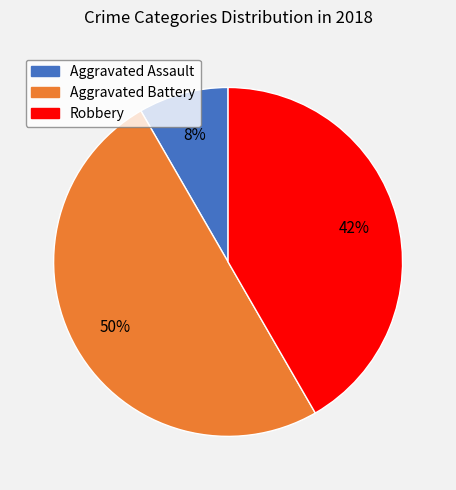

To the nearest percent, what is the difference between the largest and smallest slice percentages?

42%